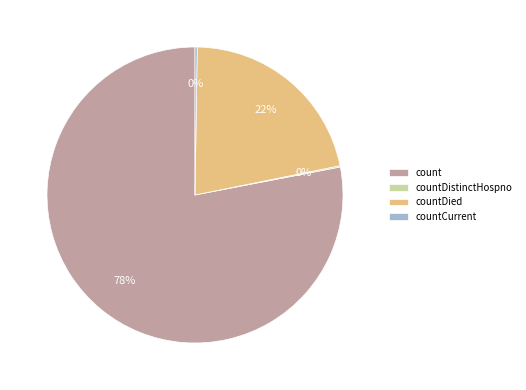

True or false: countDied accounts for 33% of the total.

False